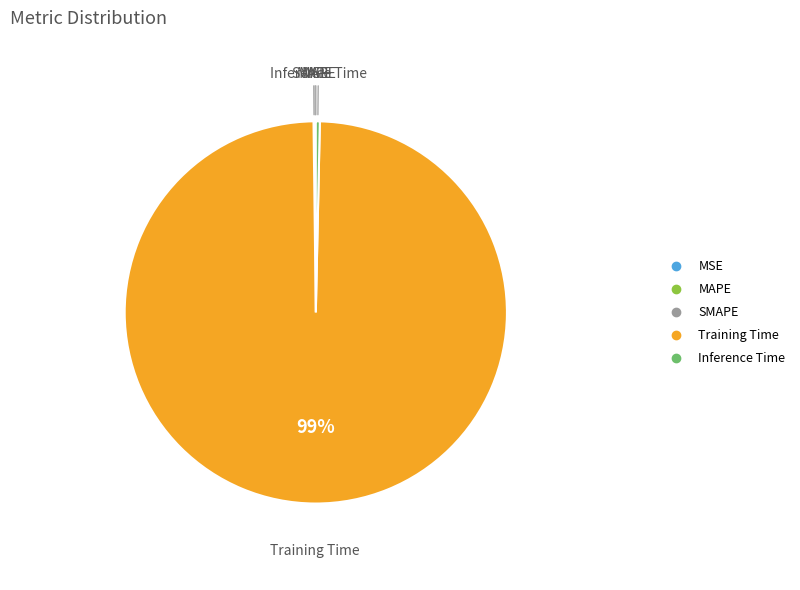

Which category has the biggest portion of the pie?

Training Time